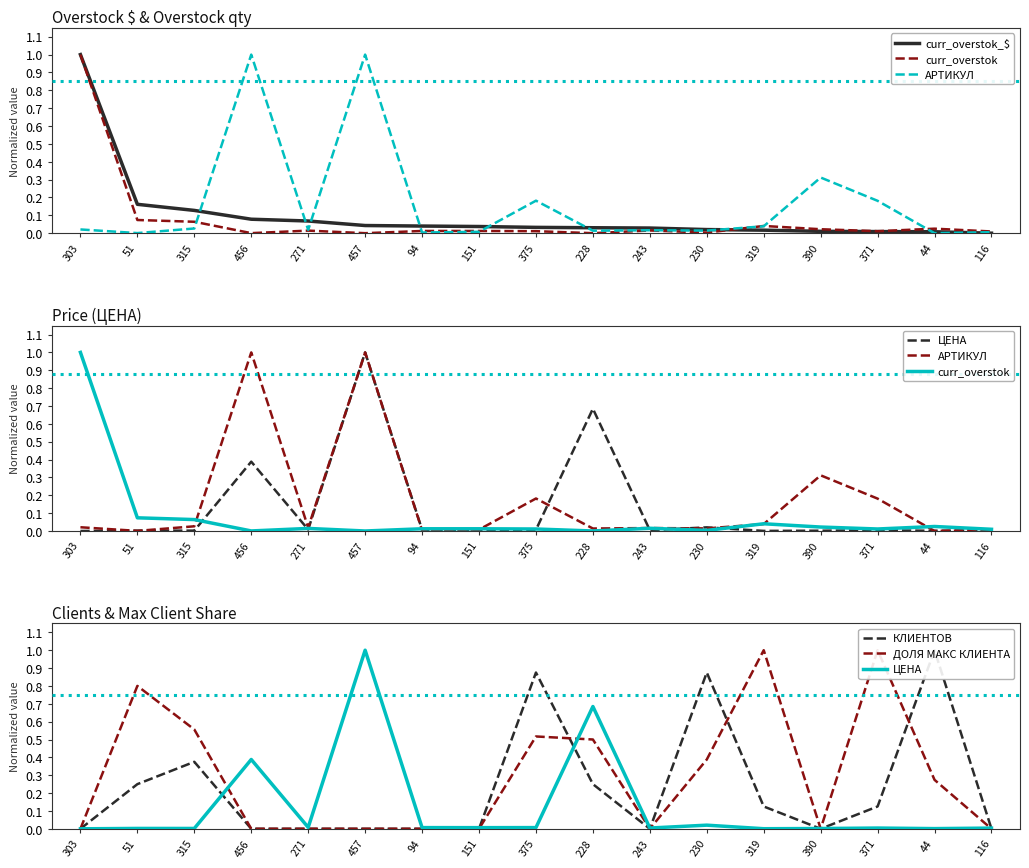

How many positive values does the curr_overstok_$ series have?

16